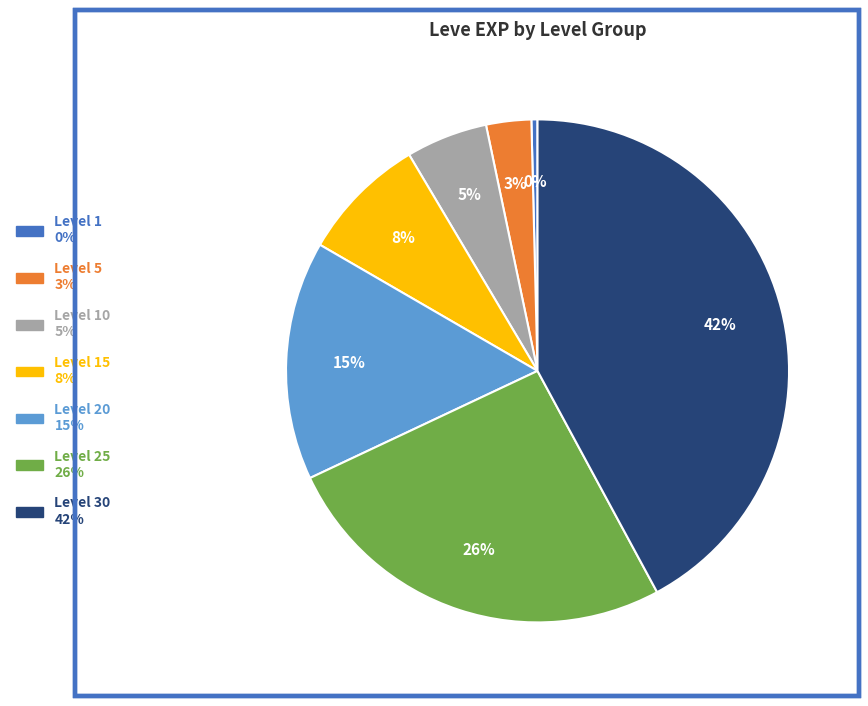

Is there any slice that represents more than half of the pie?

No